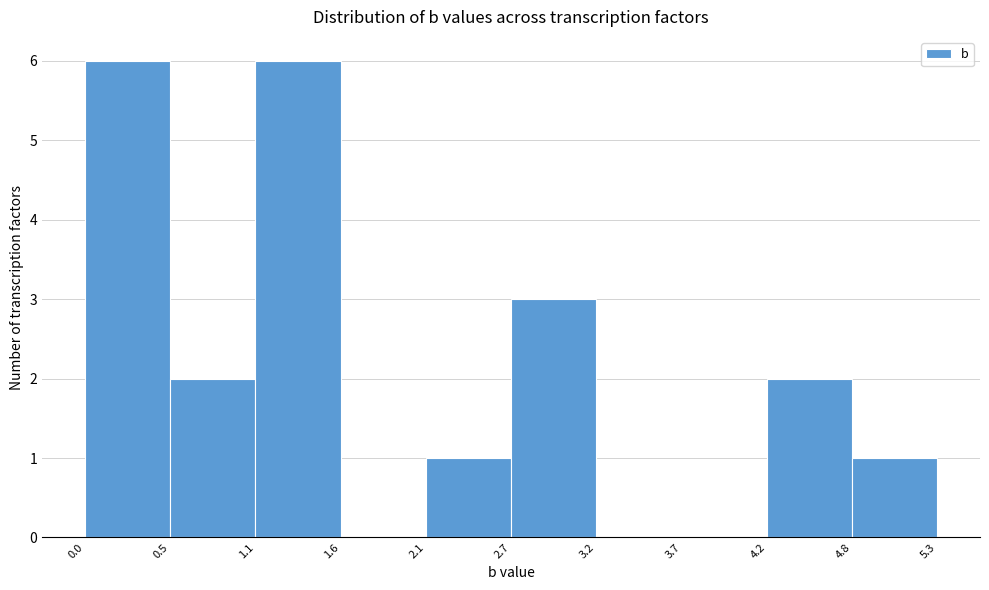

Reading left to right, transcribe this chart: for each bar, give the range it covers on the x-axis and its height. The values are not printed on the chart, so give them approximately, as read against the axis.

0.0 to 0.5: 6
0.5 to 1.1: 2
1.1 to 1.6: 6
1.6 to 2.1: 0
2.1 to 2.7: 1
2.7 to 3.2: 3
3.2 to 3.7: 0
3.7 to 4.2: 0
4.2 to 4.8: 2
4.8 to 5.3: 1